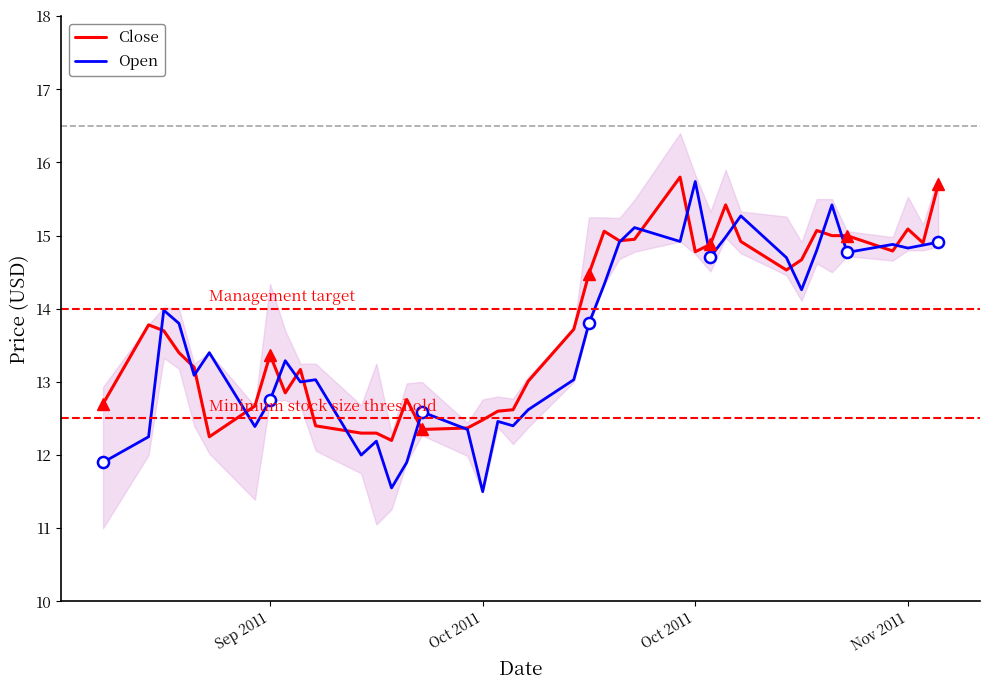

What is the label of the 28th point from the left?

Oct 2011